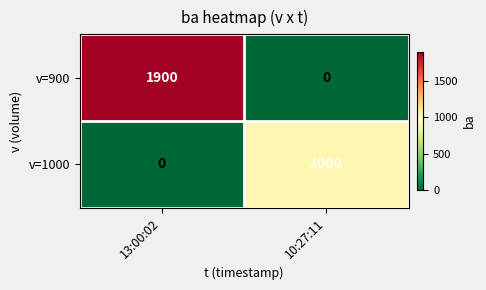

Is it true that v=1000 equals 1615 at 10:27:11?

False